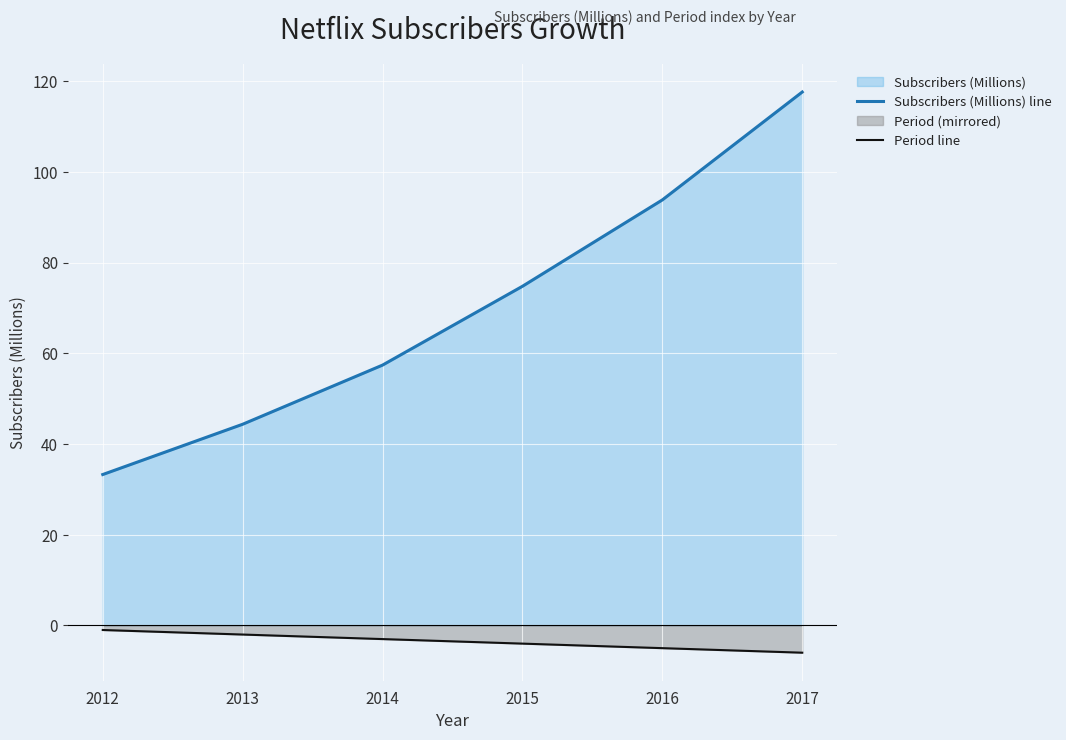

How many lines are shown in the chart?

2